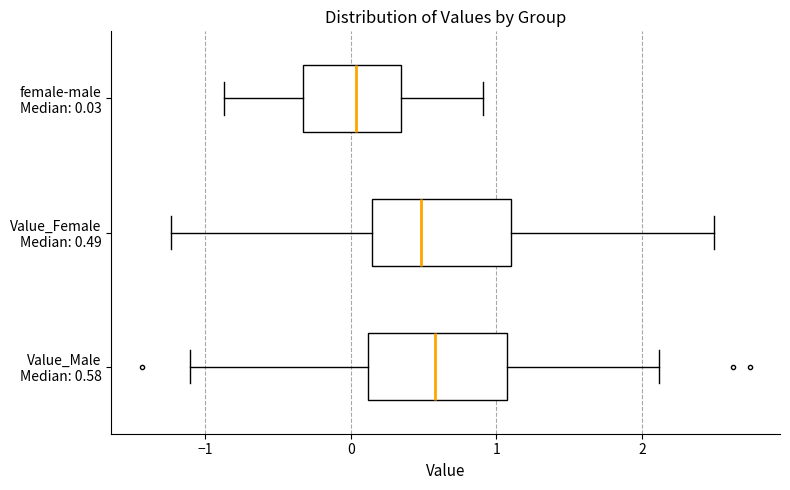

Which box's median line is the furthest to the left?

female-male Median: 0.03